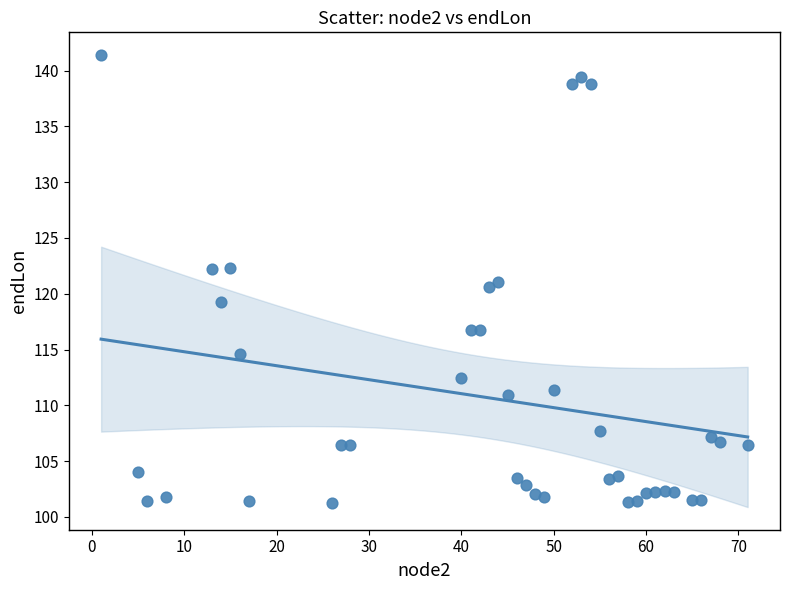

What is the range of X values (max minus min)?

70.0